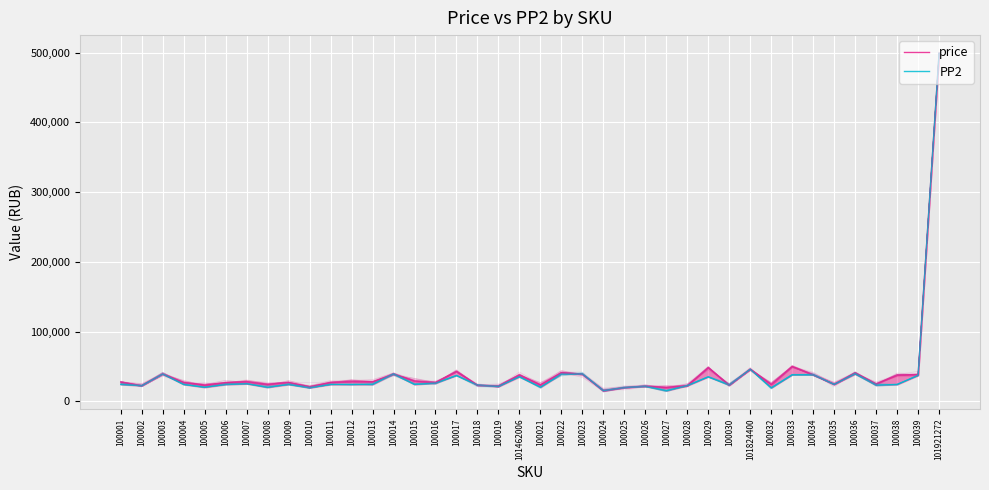

What is the approximate value of PP2 at 100003, to the nearest 100?

39000